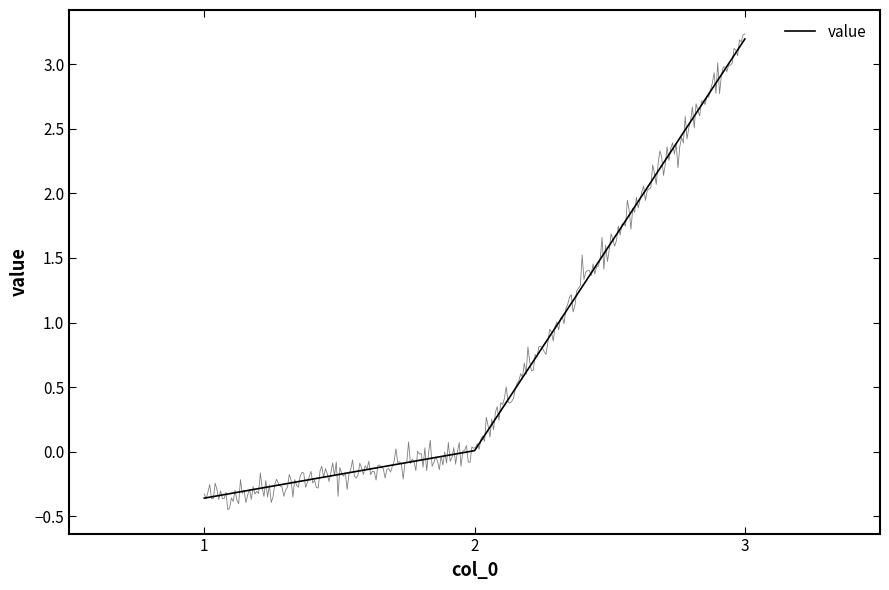

What is the sum of all values?

2.8